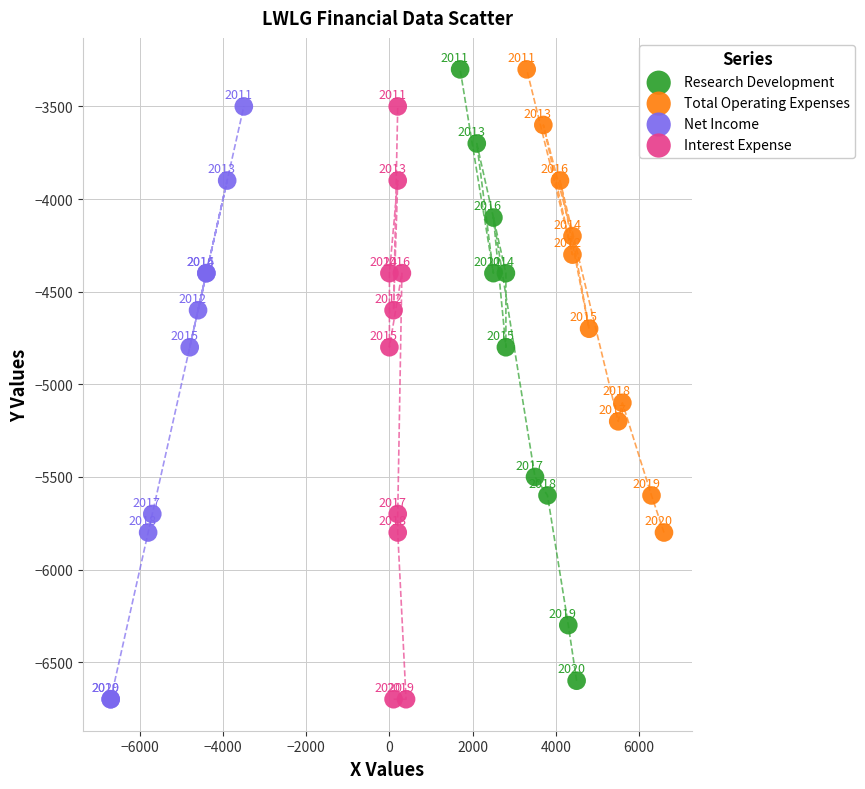

Which series has the largest Y range (max minus min)?

Research Development